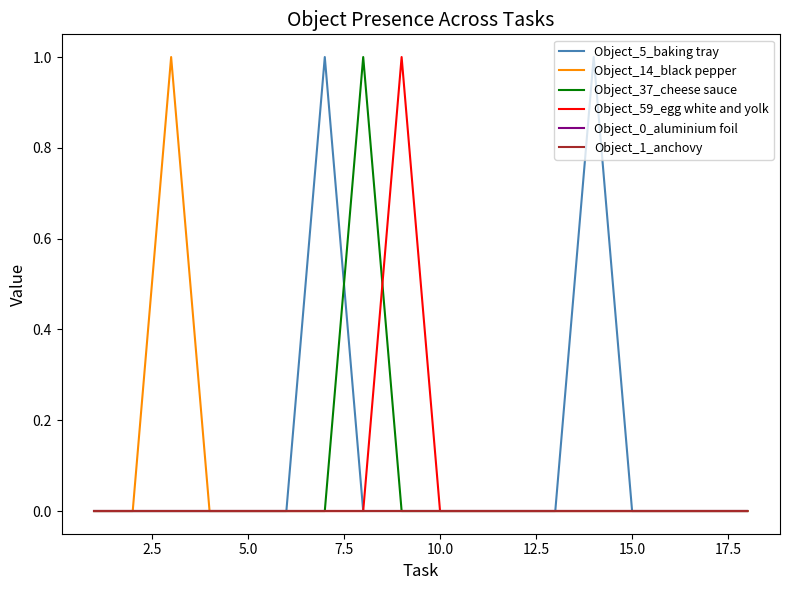

Is this an area chart (filled region under the line)?

No